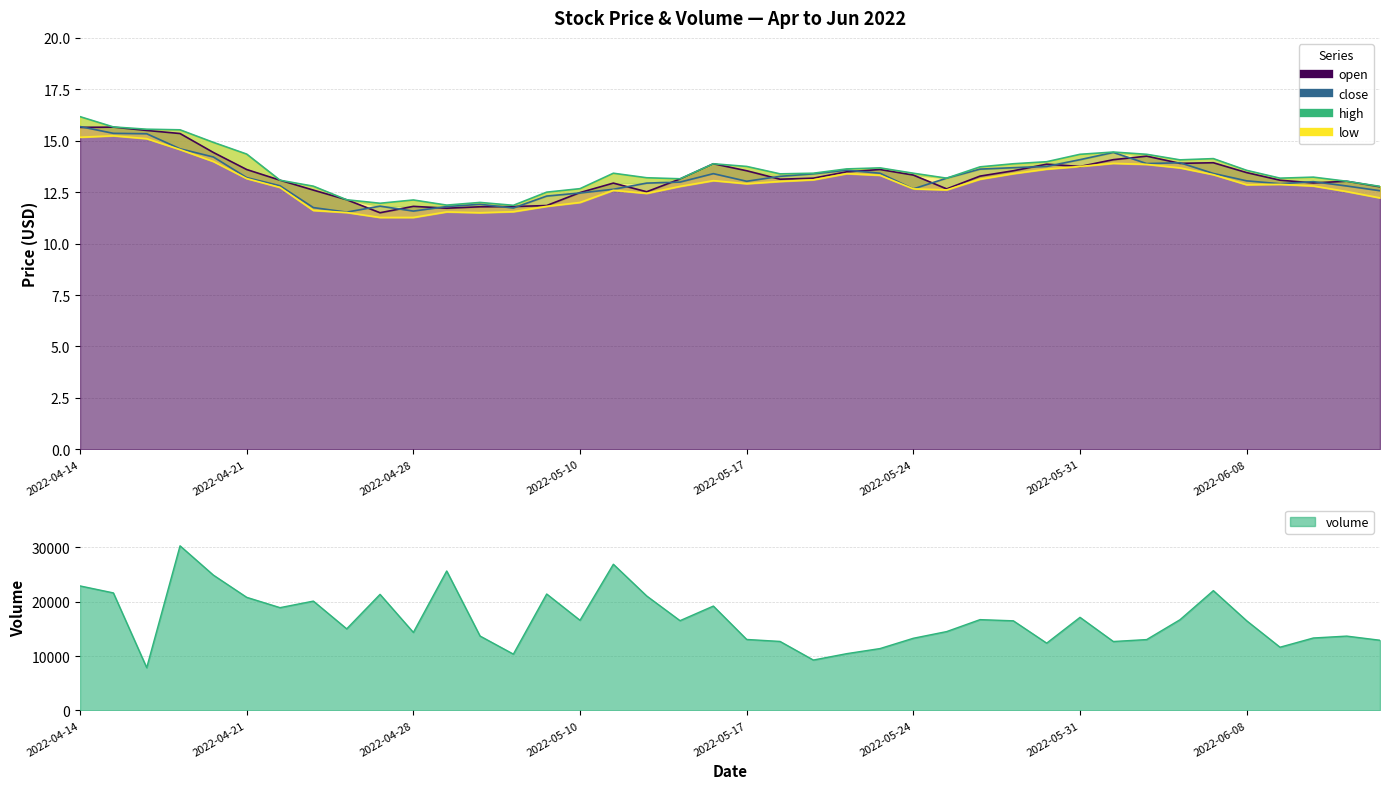

How many interior local peaks does the low series have?

7